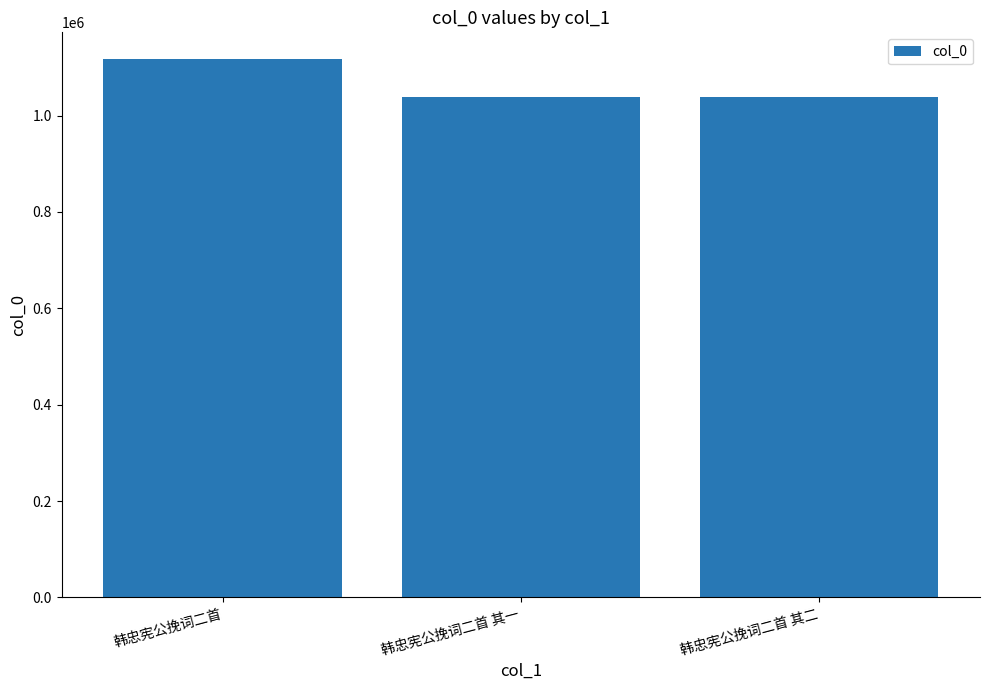

Between 韩忠宪公挽词二首 and 韩忠宪公挽词二首 其一, which is larger?

韩忠宪公挽词二首